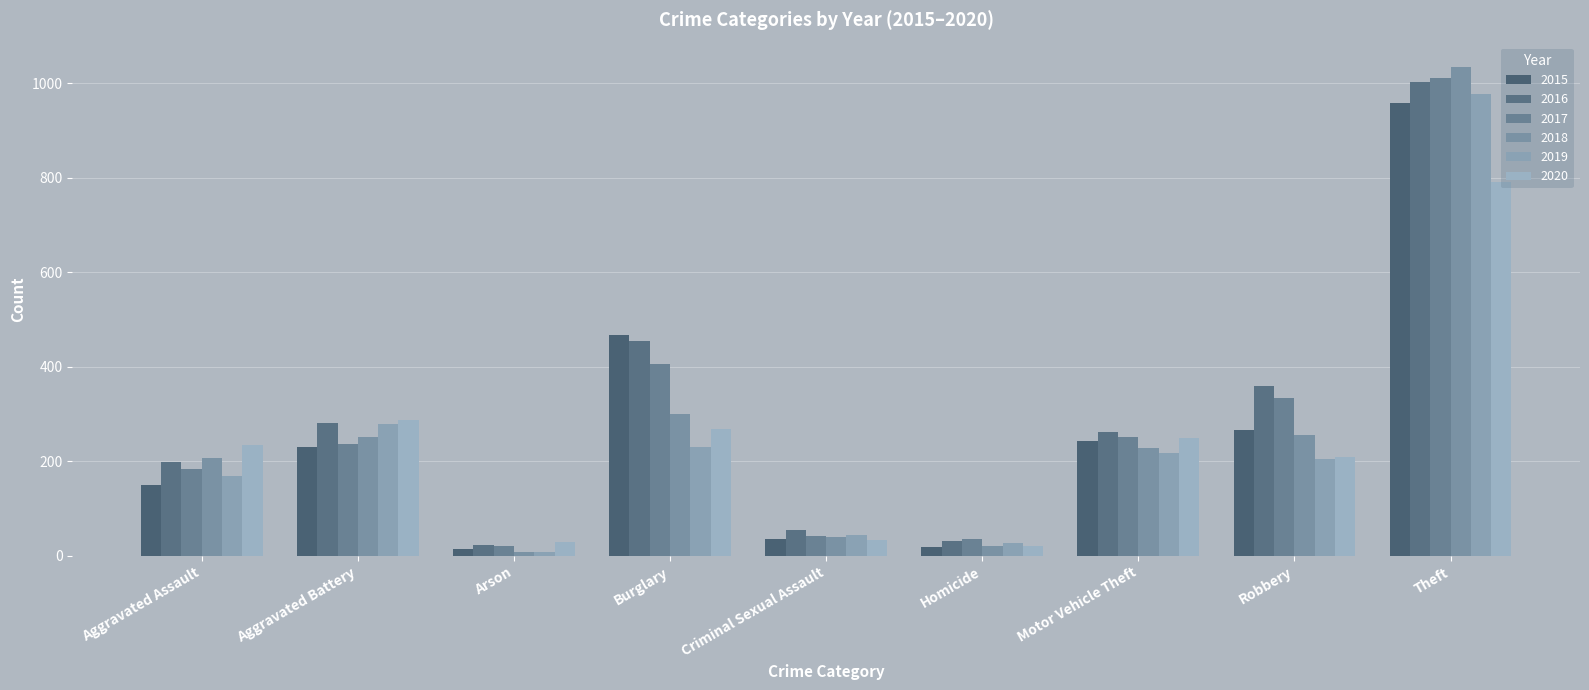

The value of 2020 at Aggravated Battery is 287. True or false?

True